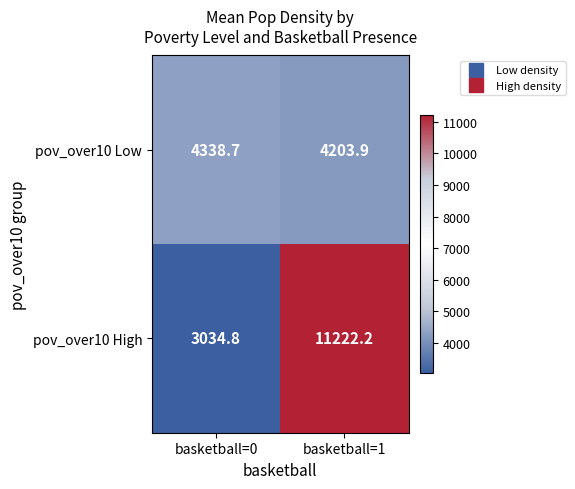

At which category is the sum across all series the highest?

basketball=1